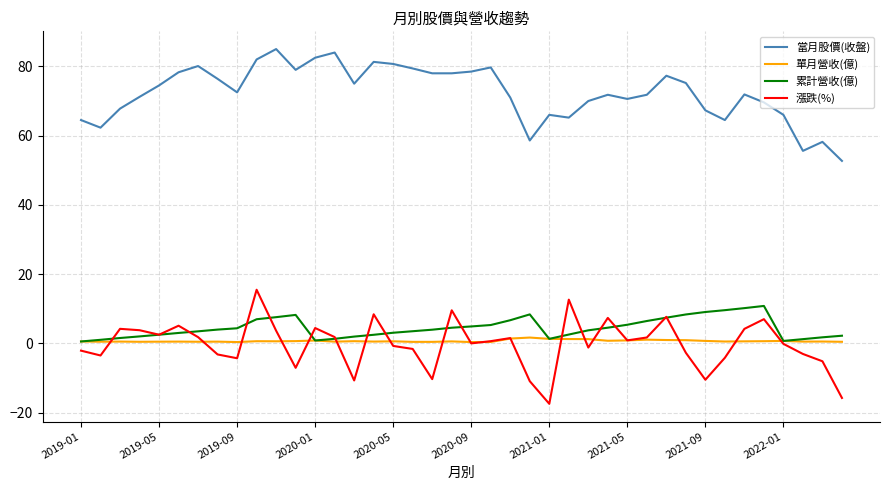

Which series has the largest total across all categories?

當月股價(收盤)